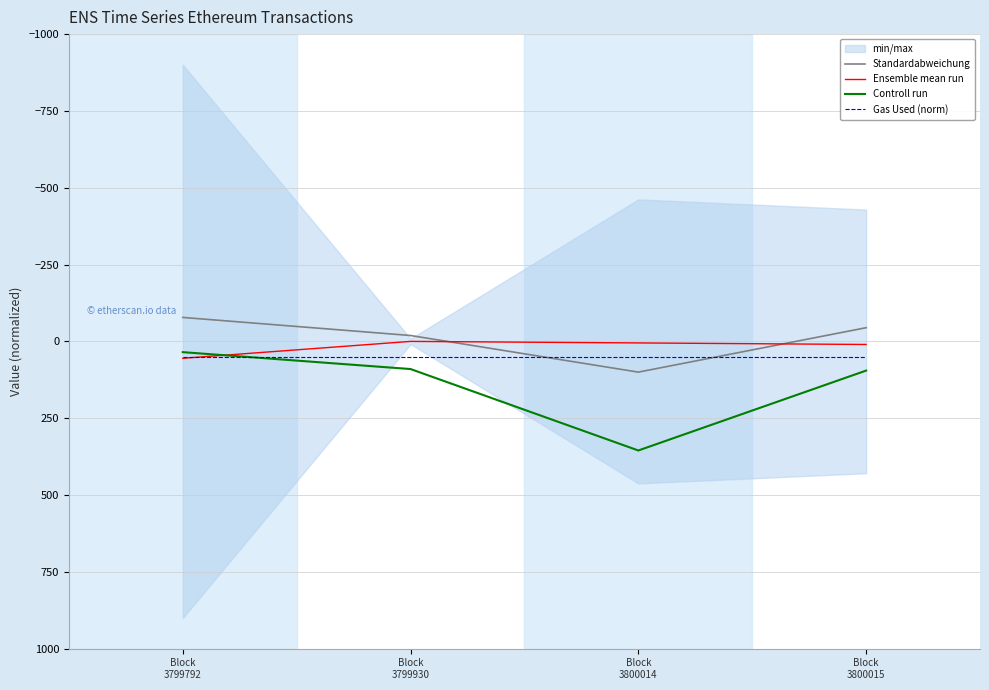

What are all the series names shown in the legend?

Standardabweichung, Ensemble mean run, Controll run, Gas Used (norm)